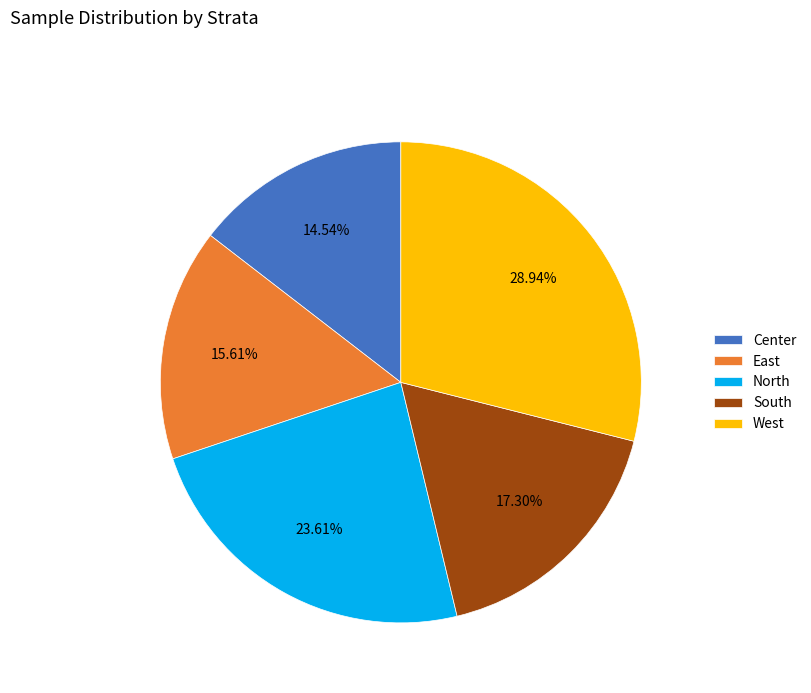

Rank the categories by value from lowest to highest.

Center, East, South, North, West